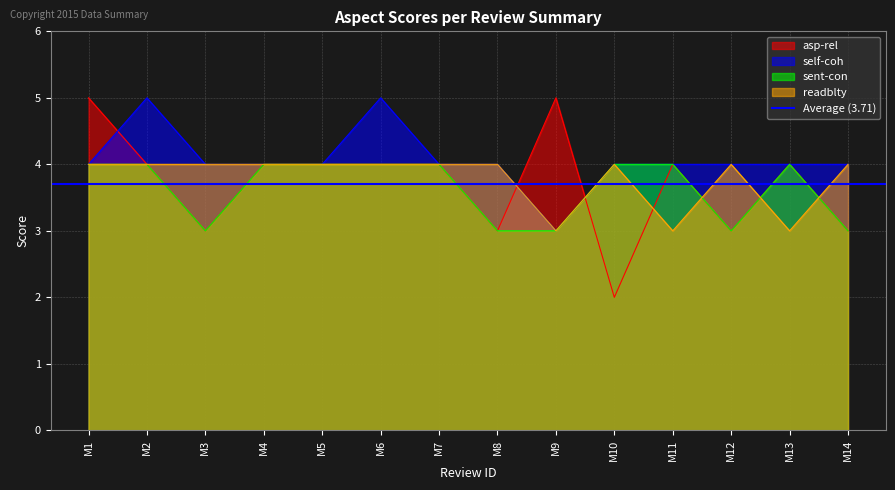

How many interior local valleys does the sent-con series have?

2